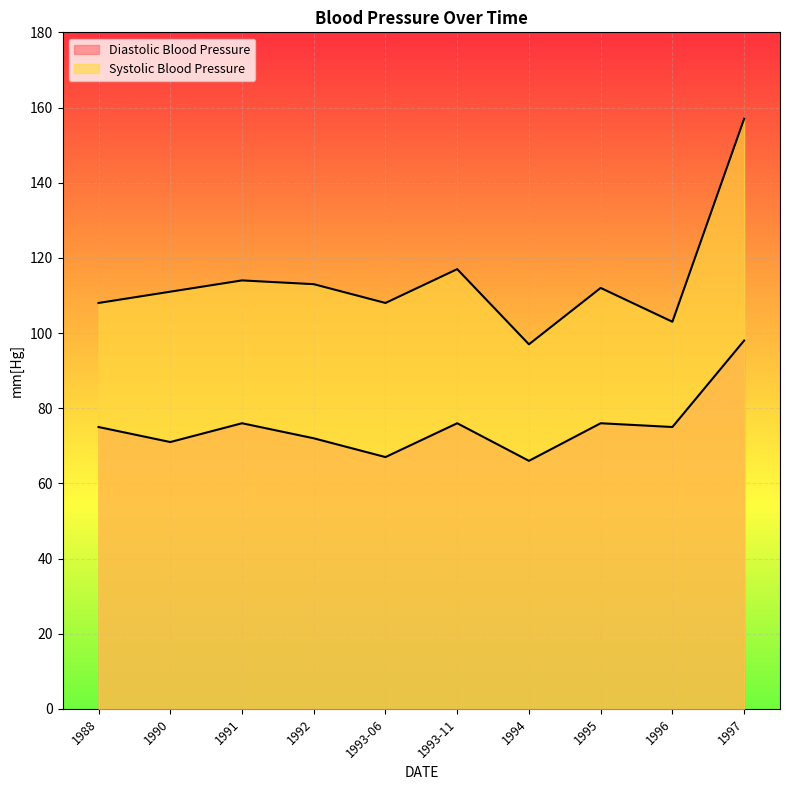

Reading right to left, what are all the values shown in this chart?

Diastolic Blood Pressure: 98	75	76	66	76	67	72	76	71	75
Systolic Blood Pressure: 157	103	112	97	117	108	113	114	111	108